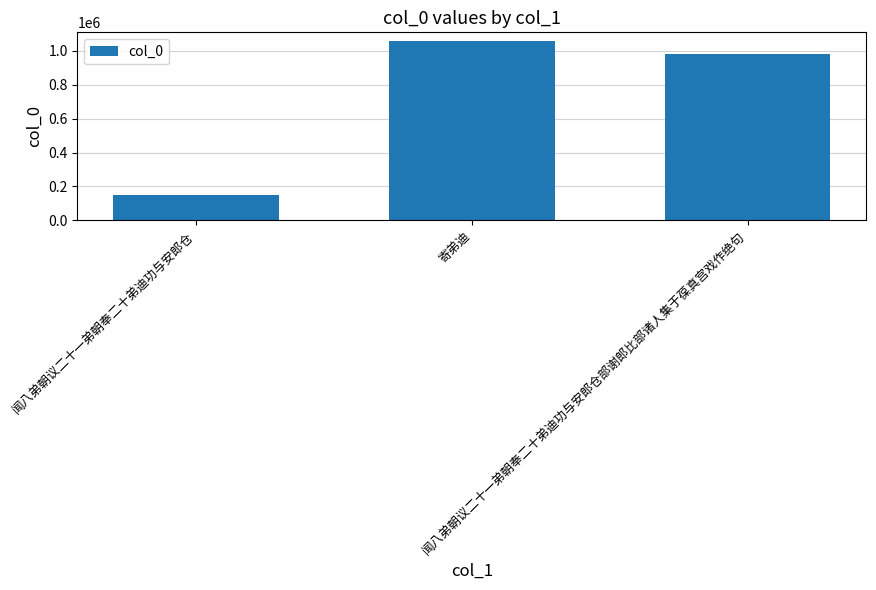

What is the difference between the maximum and minimum values?

907160